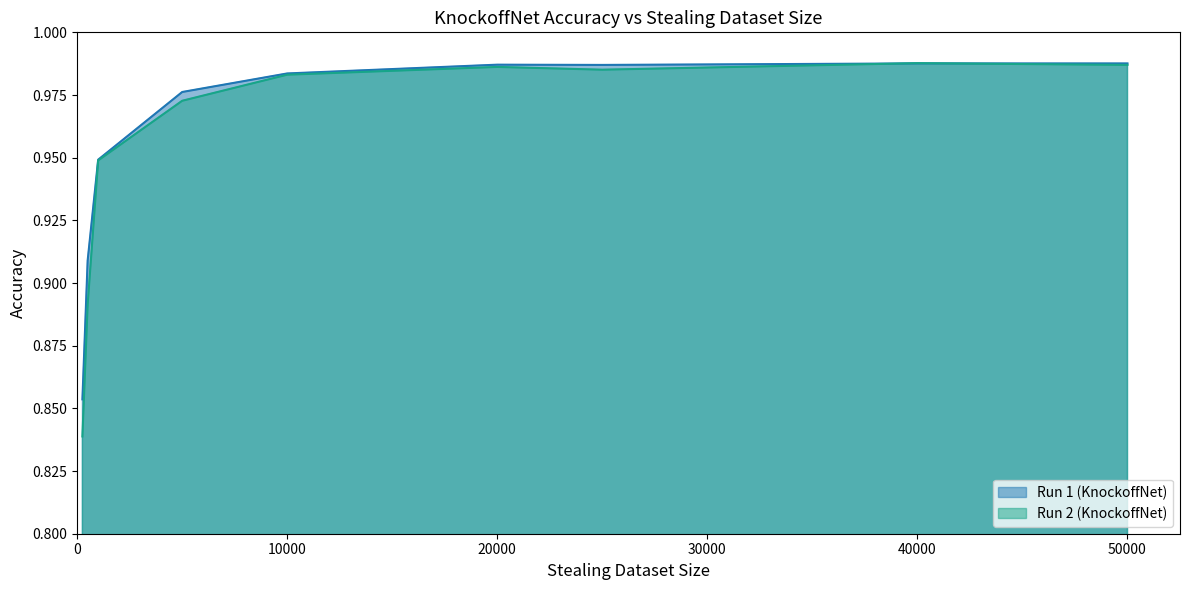

What is the sum of the Run 1 (KnockoffNet) line values at 40000 and 0?

1.8